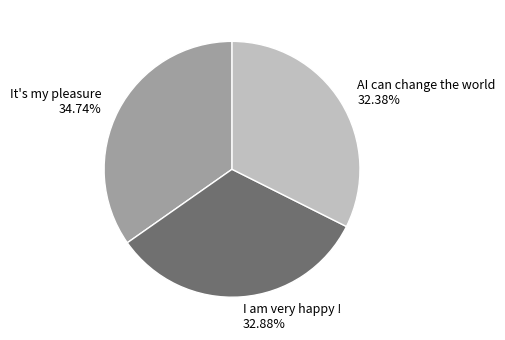

Do I am very happy ! and It's my pleasure together represent more than half of the pie?

Yes